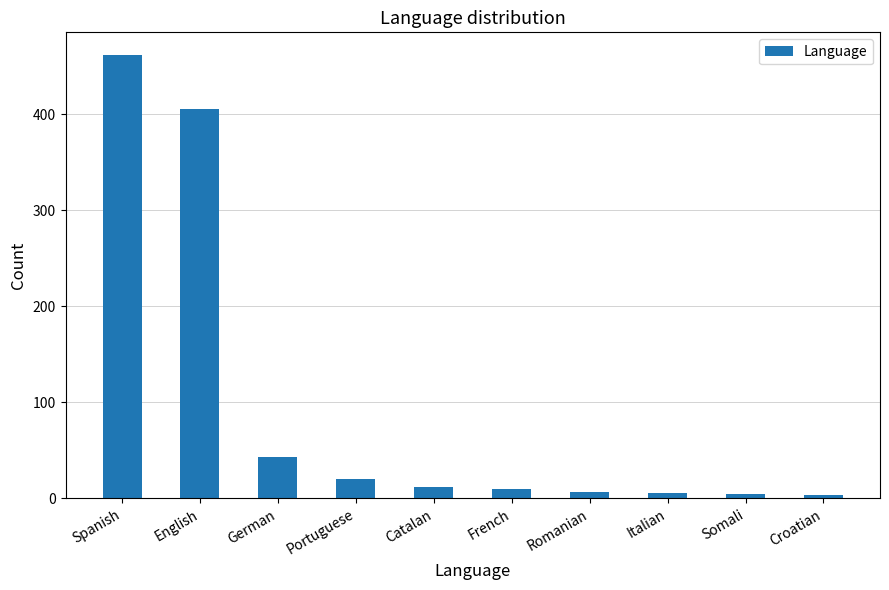

Which category has the highest value across all series?

Spanish